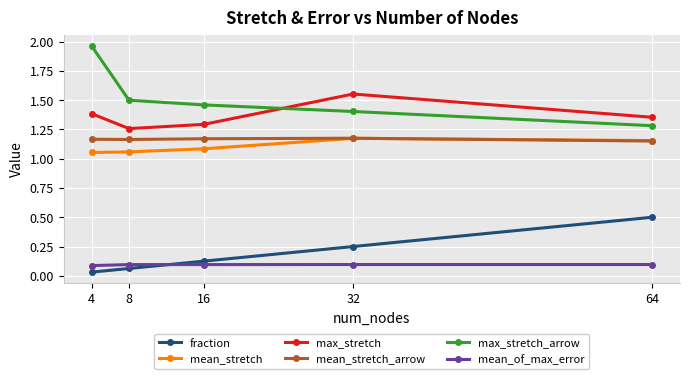

Which series has the largest total across all categories?

max_stretch_arrow